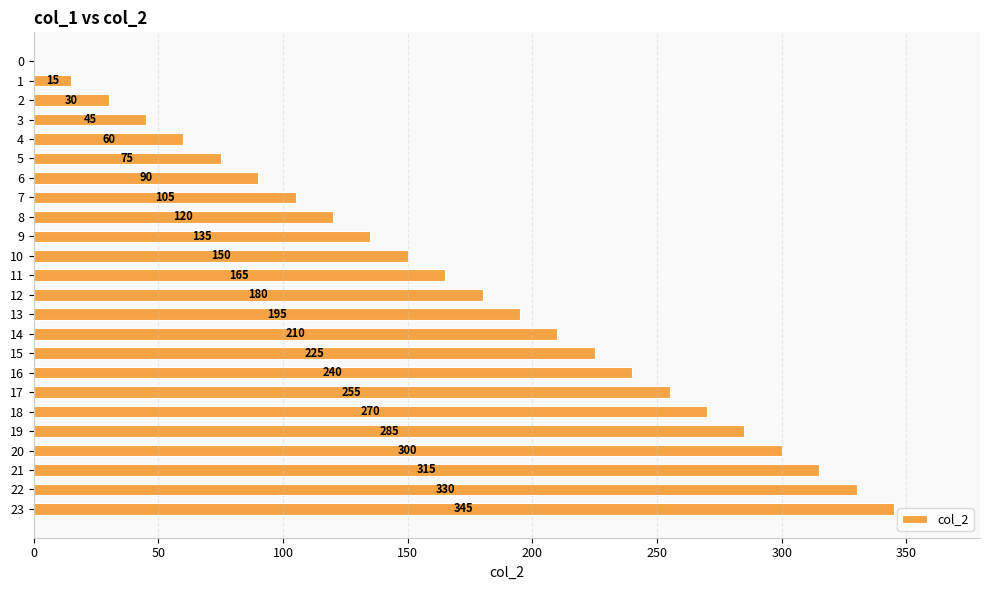

What is the approximate value at 23?

345